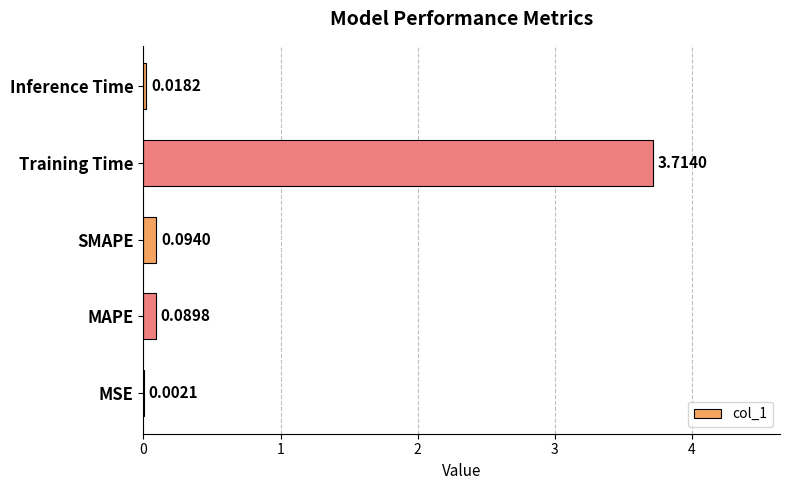

What is the sum of the values at SMAPE and Training Time?

3.8